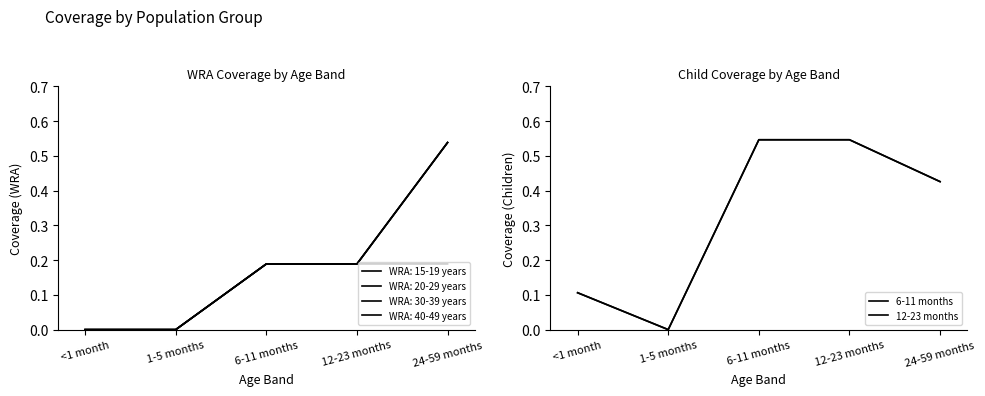

True or false: 12-23 months has a value of 0.3 at 12-23 months.

False